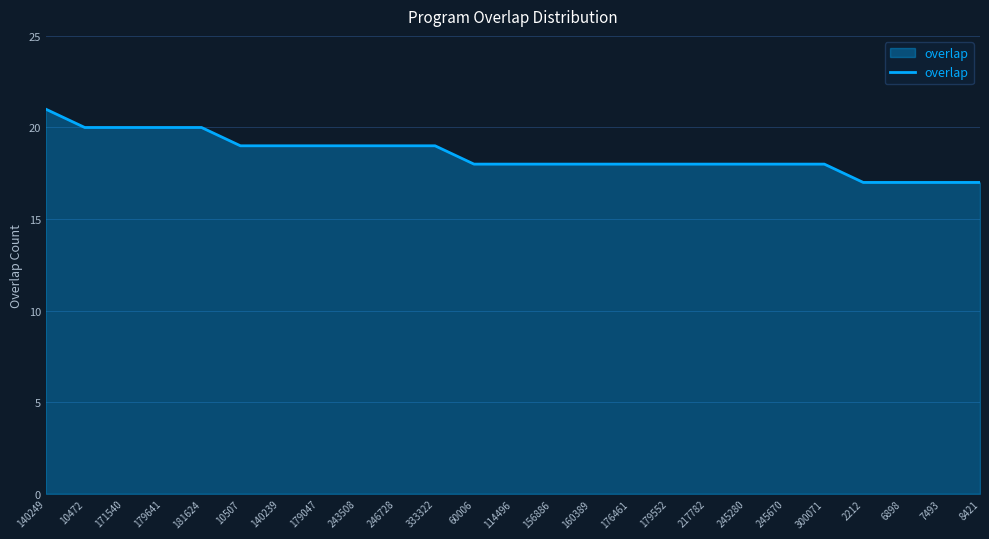

What position from the left is 2212?

22